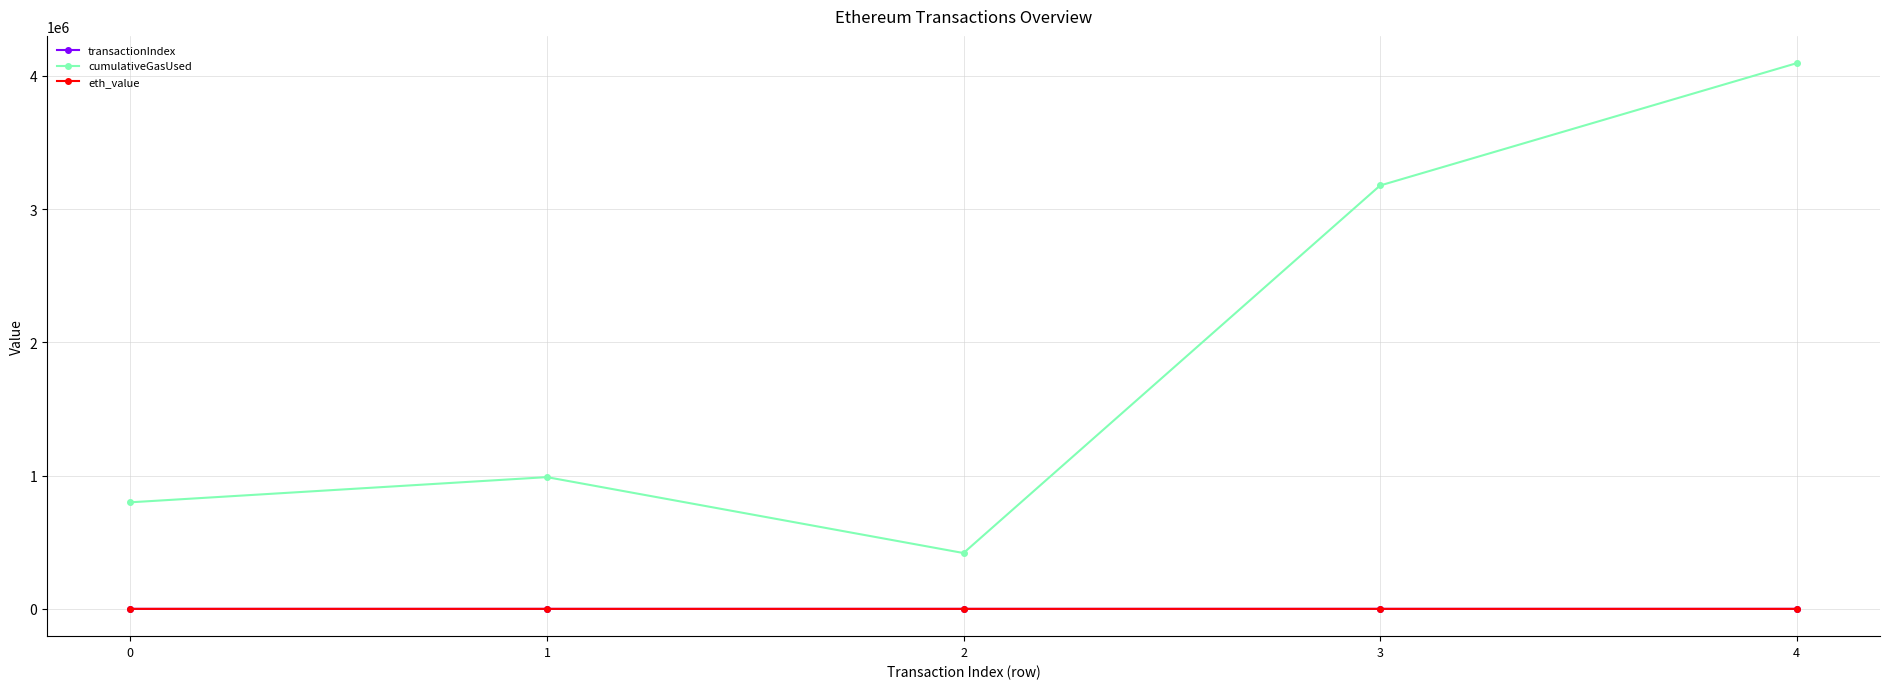

In cumulativeGasUsed, how many points are lower than both neighbors (excluding endpoints)?

1